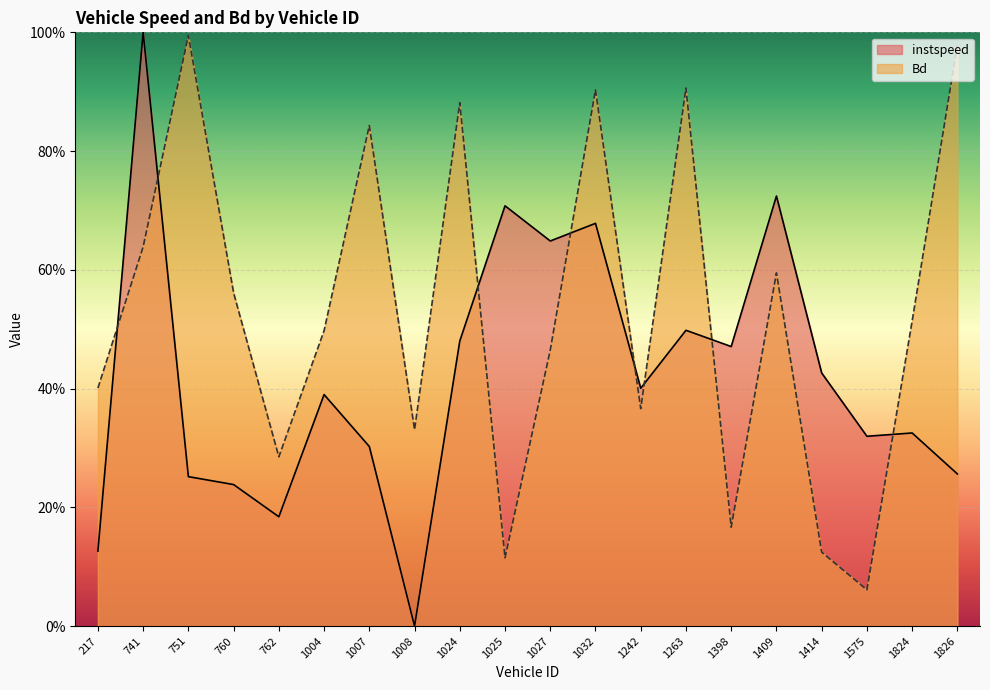

What is the spread (max minus min) of values at 1414?

0.3